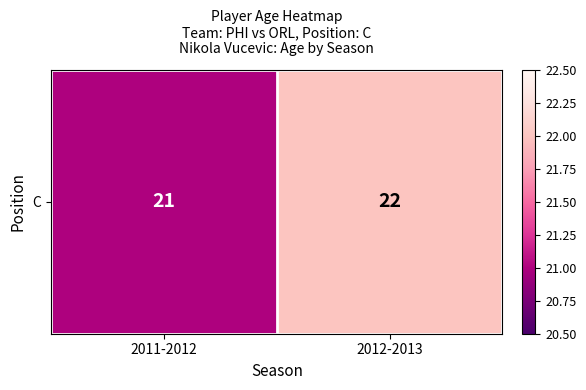

Reading left to right, list all the values displayed in this chart.

2011-2012=21	2012-2013=22